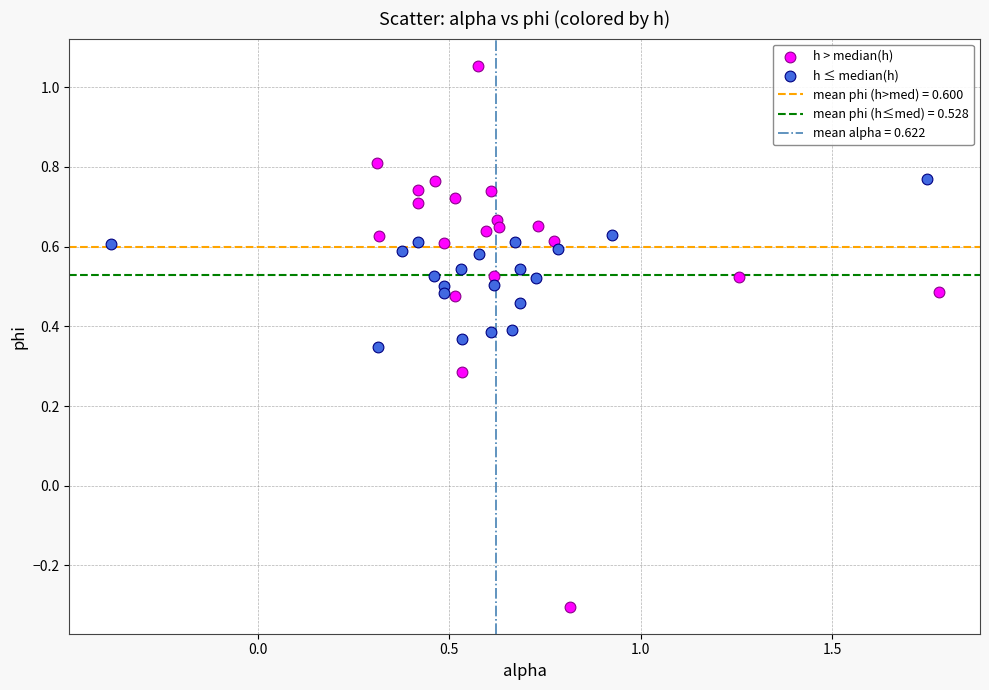

Which series has the largest Y range (max minus min)?

h > median(h)